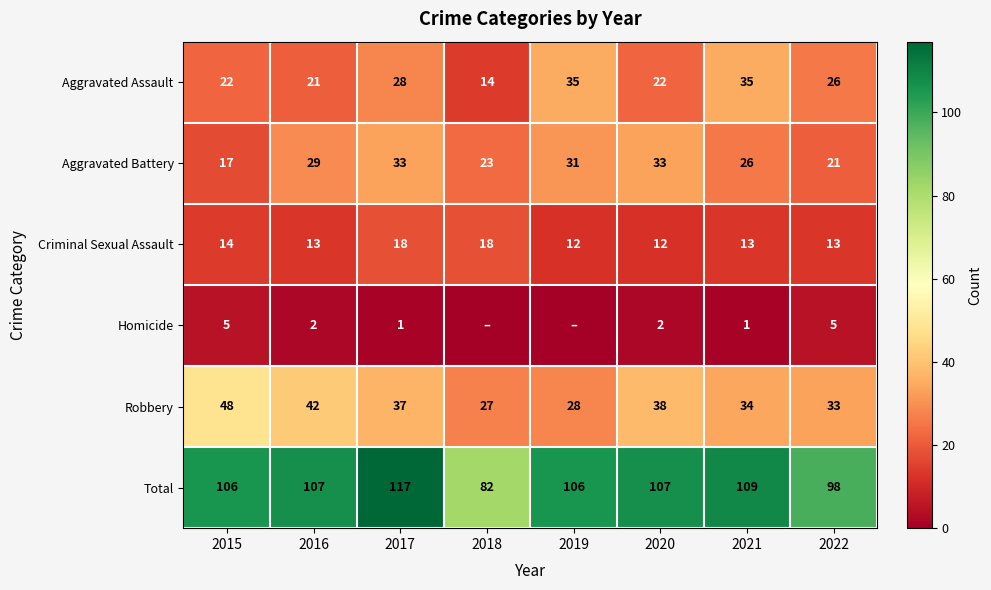

List the labels in order of Robbery value, smallest first.

2018, 2019, 2022, 2021, 2017, 2020, 2016, 2015